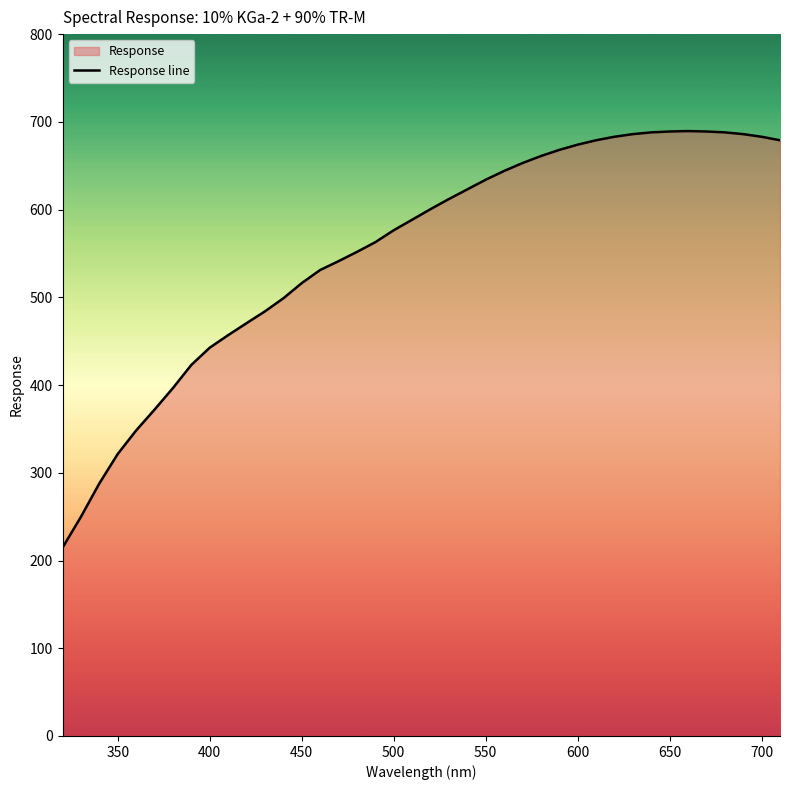

What is the greatest value displayed?

689.5